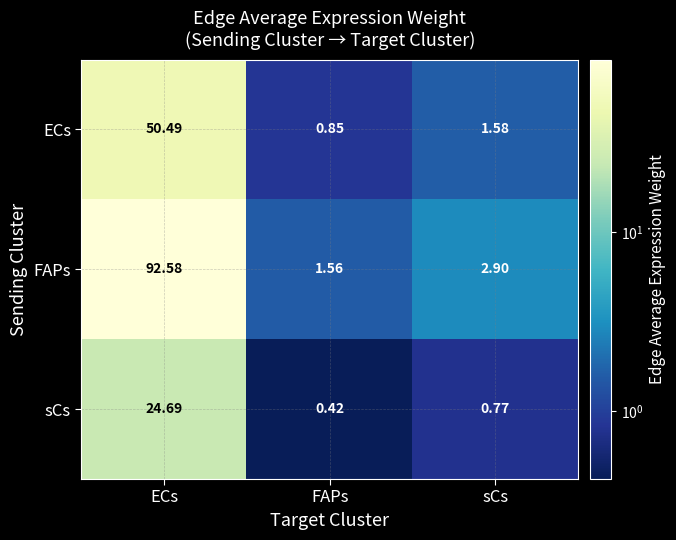

What is the total value across all series at FAPs?

2.8